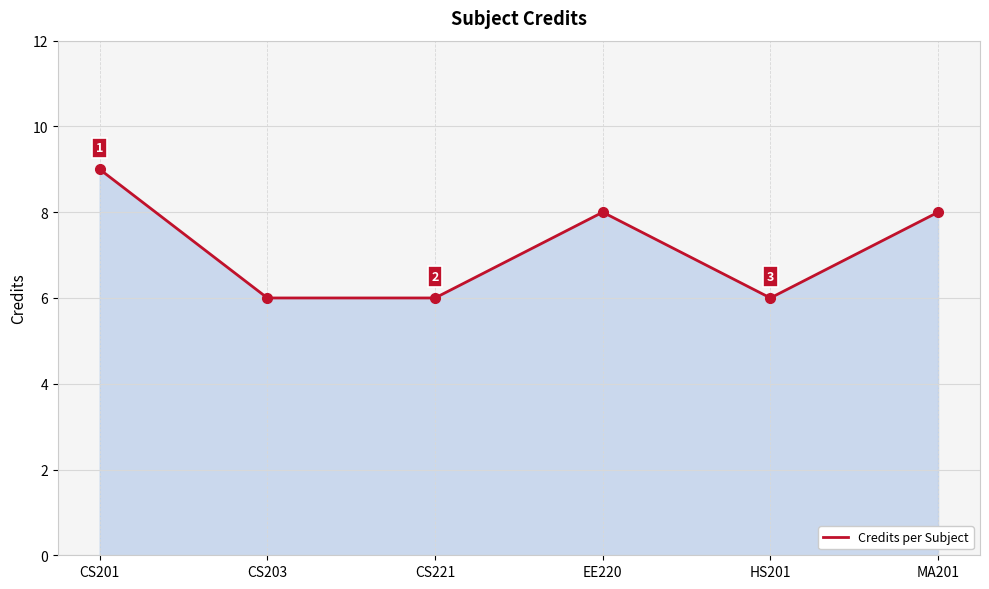

Which label corresponds to the largest value in the chart?

CS201